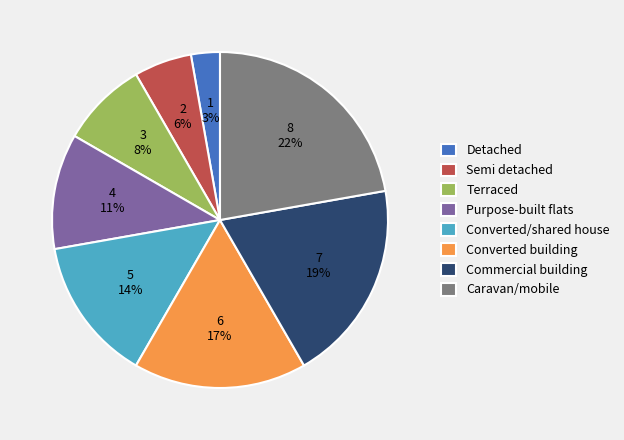

What is the ratio of the value at Detached to the value at Converted/shared house?

0.2